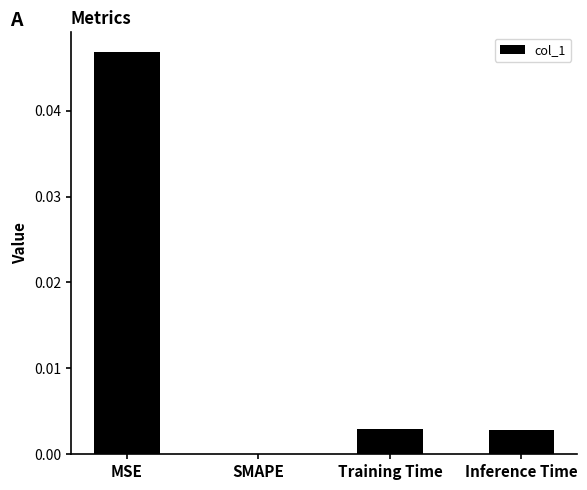

Are the bars grouped side by side (vs. stacked)?

No